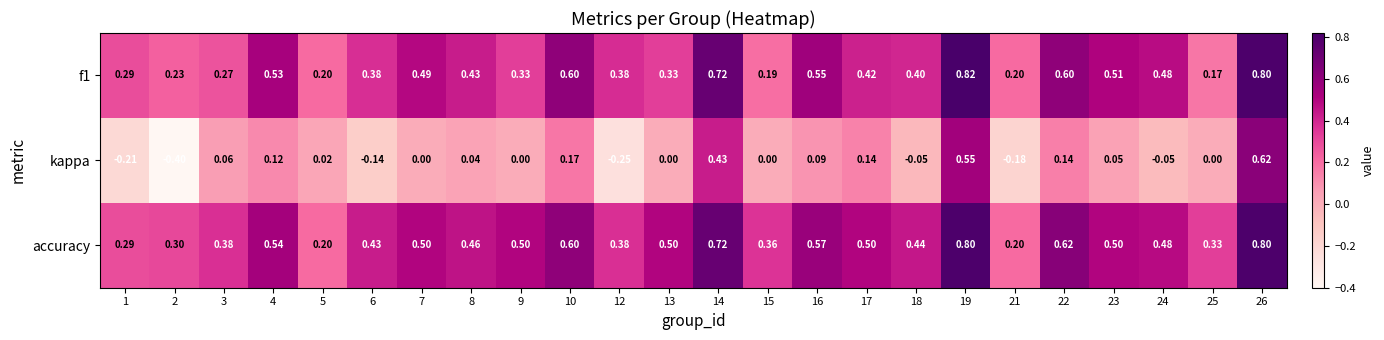

Which series has the largest total across all categories?

accuracy